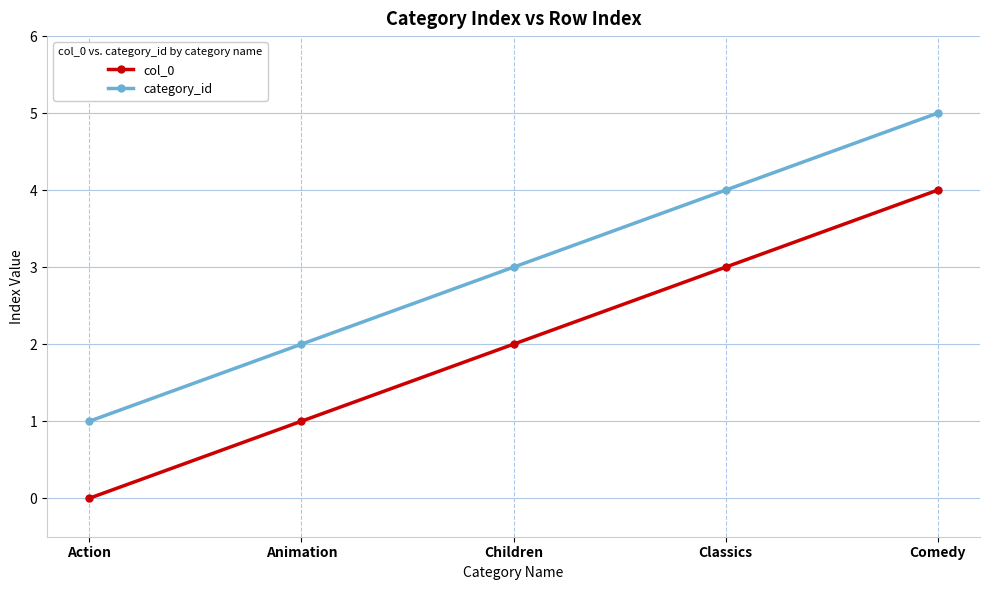

At Animation, list the series in order from smallest to largest.

col_0, category_id